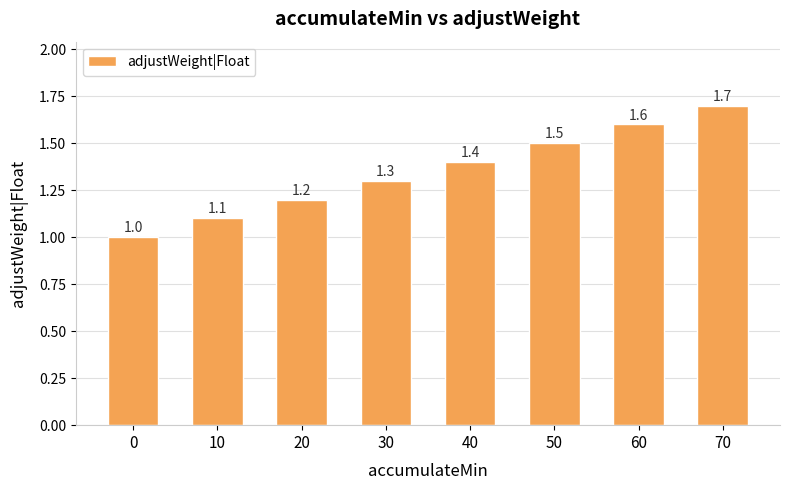

Reading left to right, what are all the values shown in this chart?

0=1.0	10=1.1	20=1.2	30=1.3	40=1.4	50=1.5	60=1.6	70=1.7